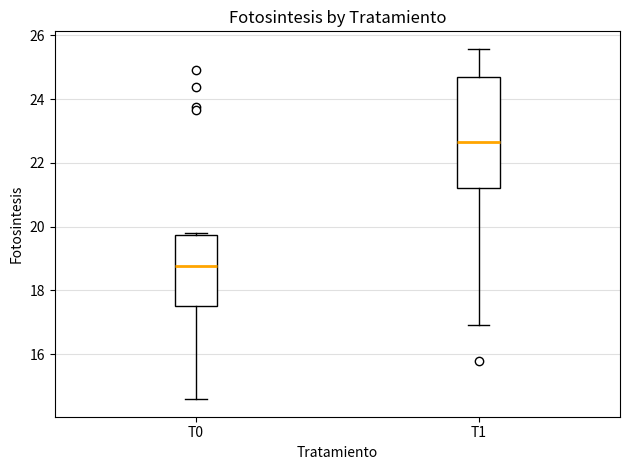

Where does the median line of the box for T1 sit on the y-axis? The values are not printed on the chart, so give them approximately, as read against the axis.

22.6